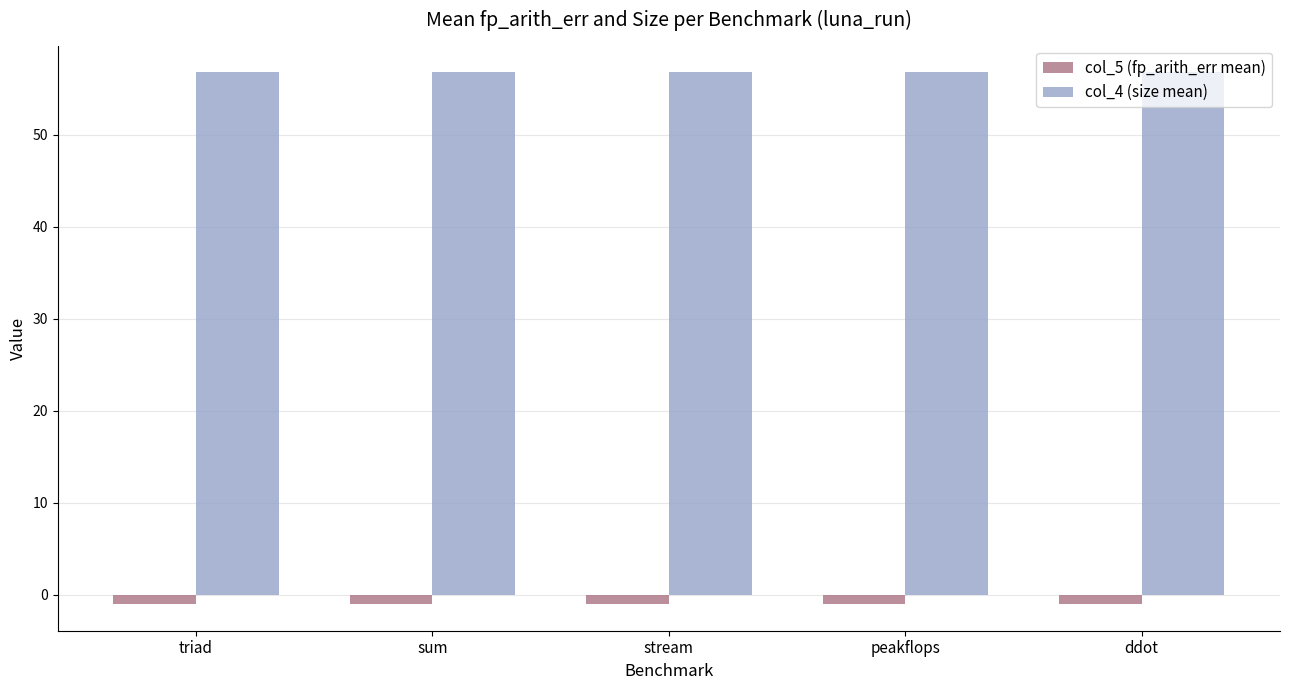

How many distinct data groups are displayed?

2